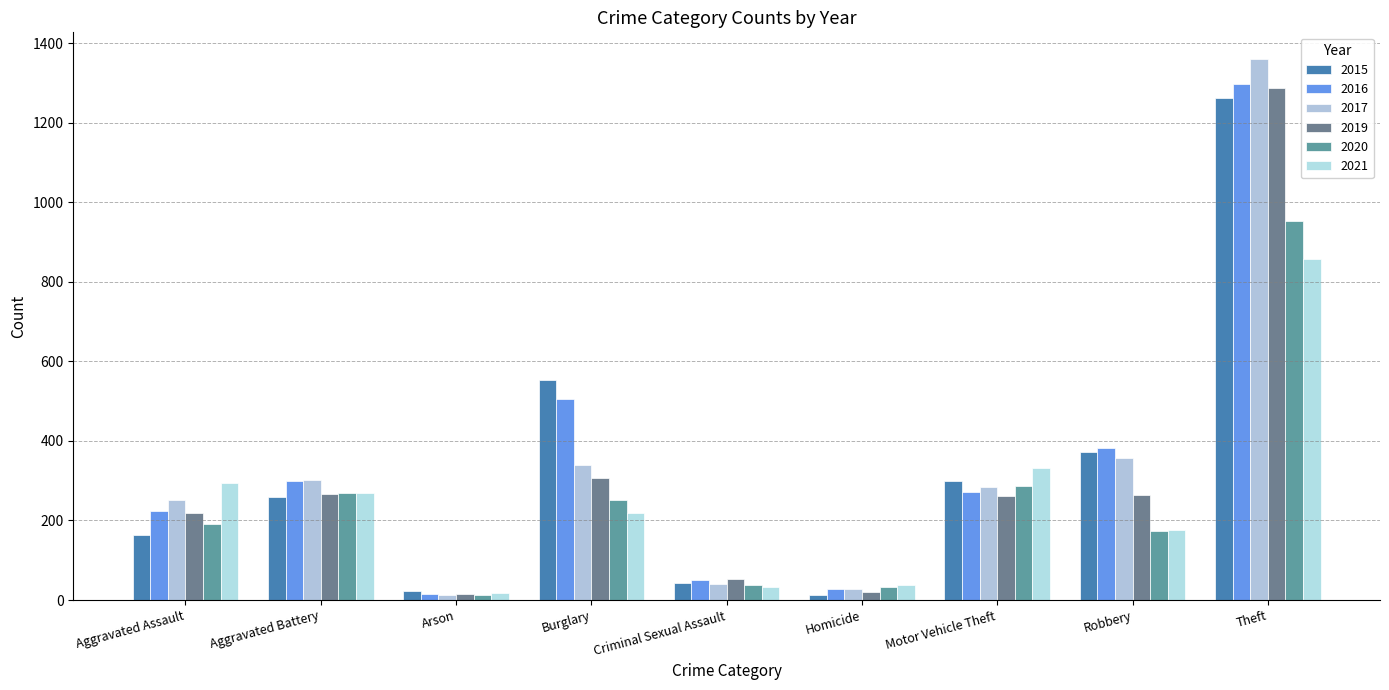

Is the value of 2017 at Homicide greater than the value of 2016 at Aggravated Assault?

No